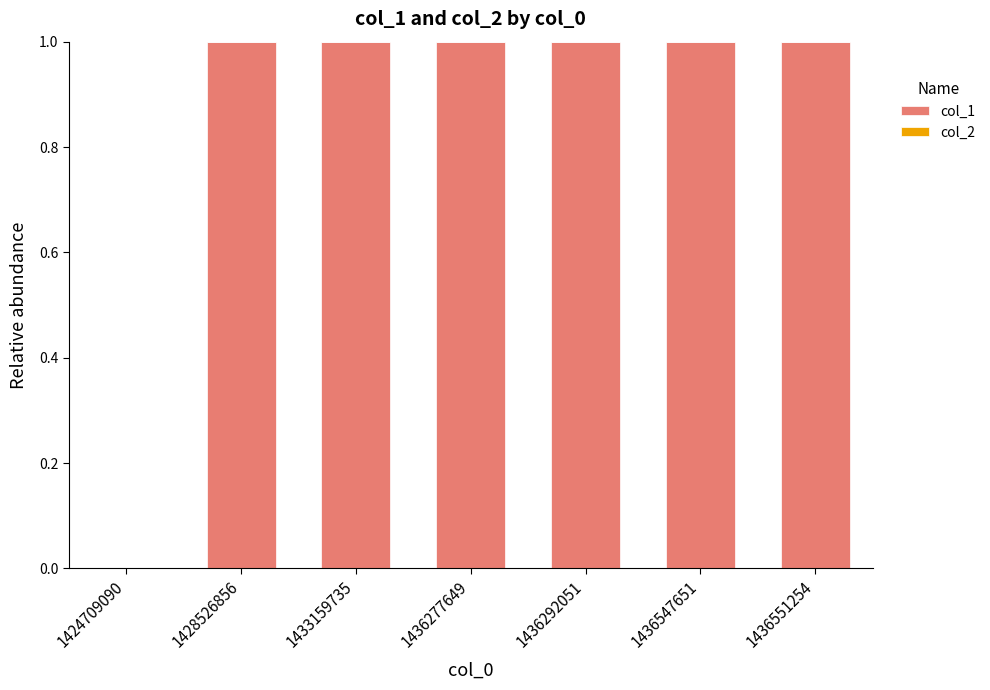

Reading right to left, transcribe all the data shown in this chart.

1436551254=1	1436547651=1	1436292051=1	1436277649=1	1433159735=1	1428526856=1	1424709090=0